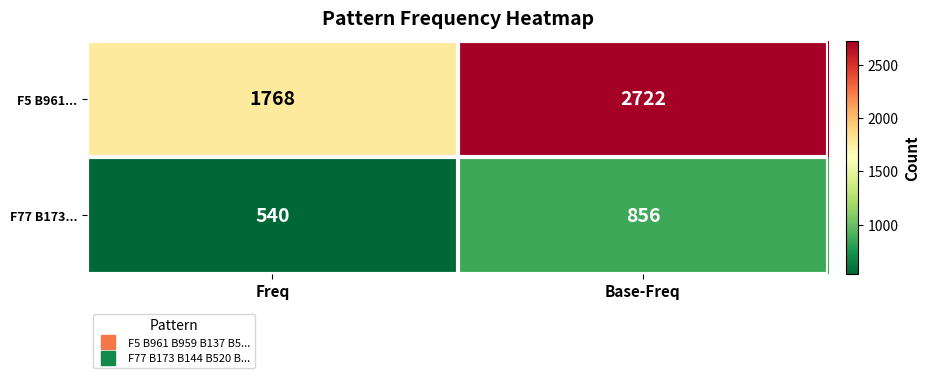

At which label is F5 B961... closest to 2245?

Freq